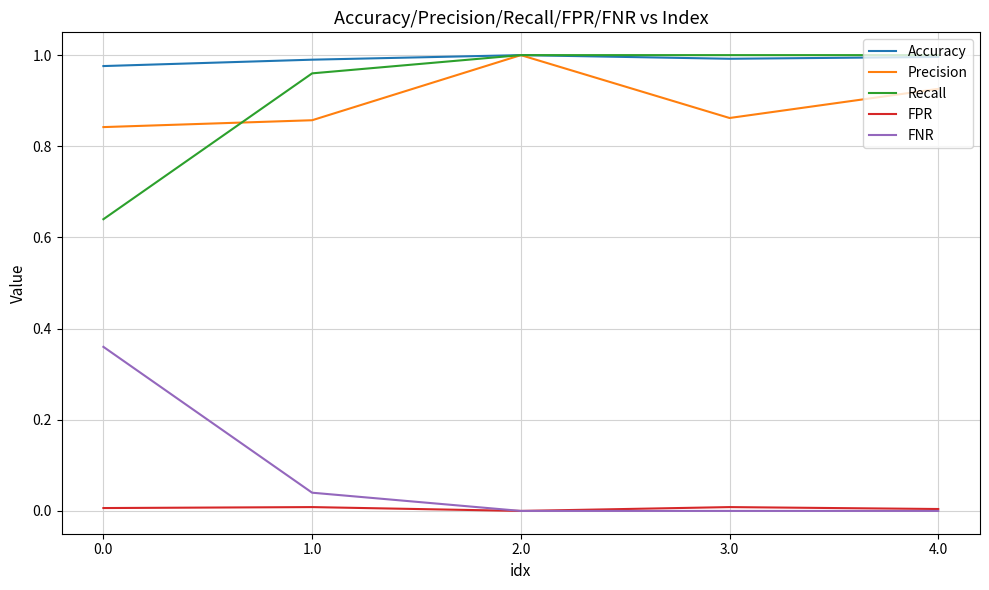

Is the value of Precision at 3.0 greater than the value of FPR at 1.0?

Yes